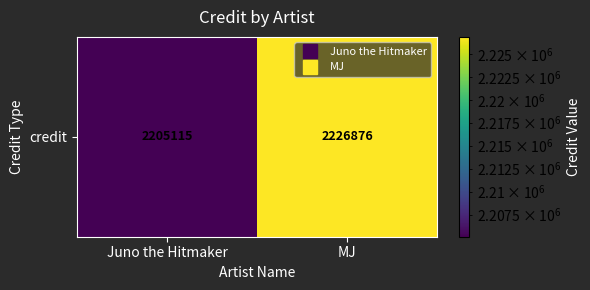

What is the difference between the values at Juno the Hitmaker and MJ?

21761